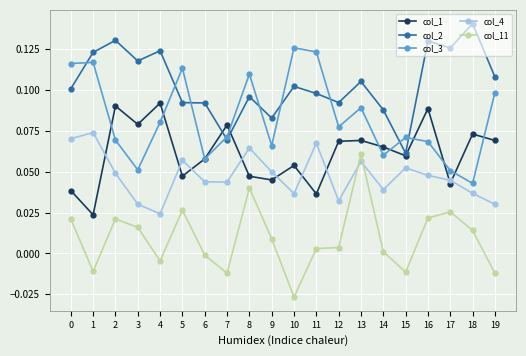

How many categories are shown in the chart?

20